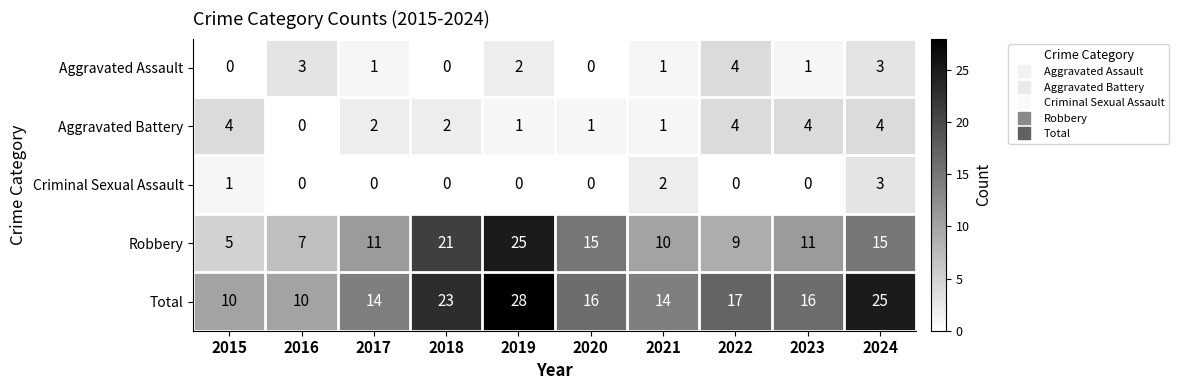

Which series changed the most between 2018 and 2024?

Robbery